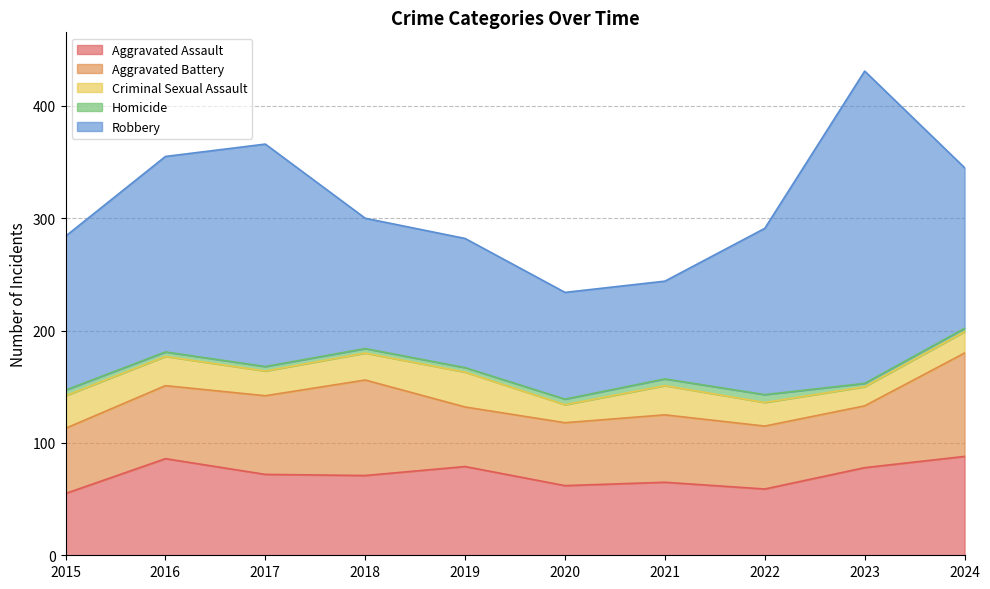

What value does the Aggravated Assault series have at 2021, to the nearest 5?

65